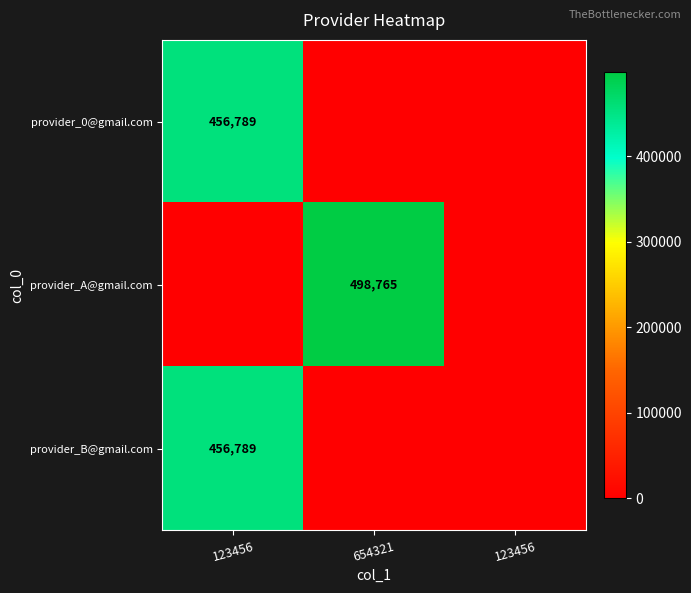

At which label does provider_0@gmail.com reach its peak?

123456